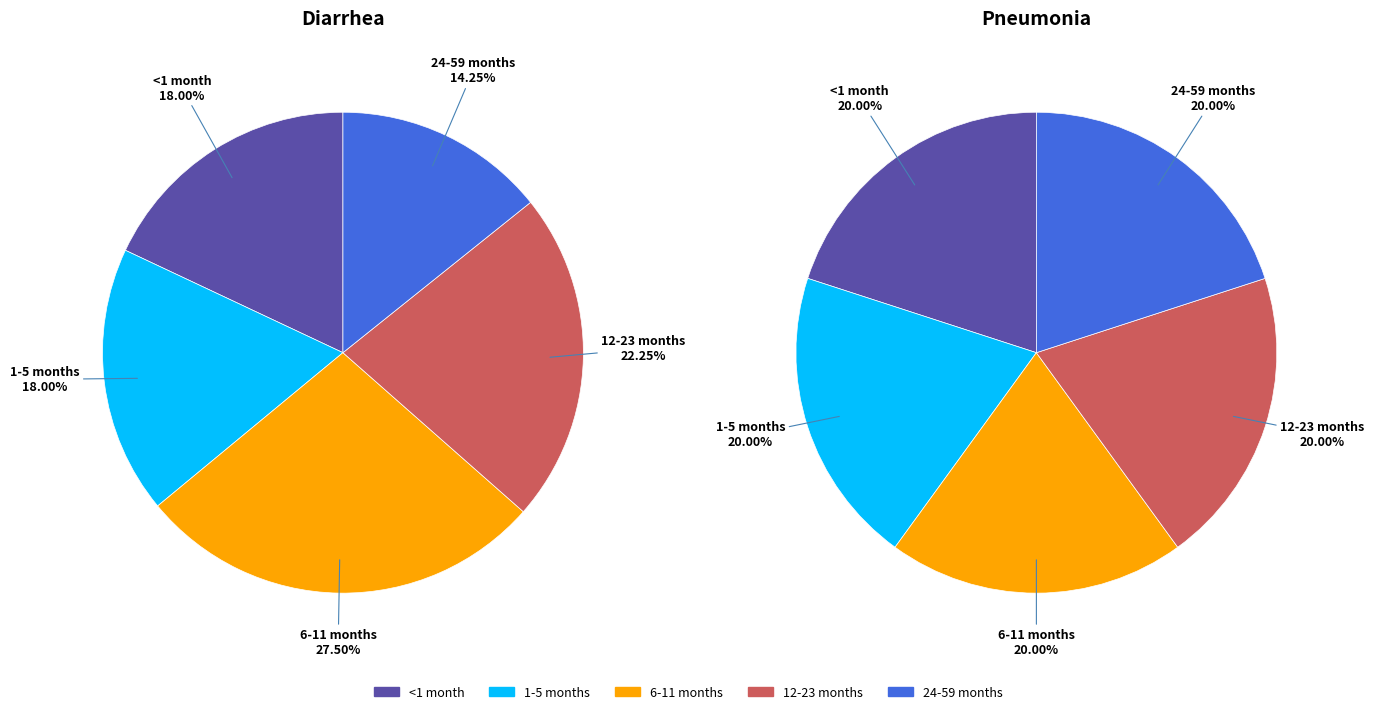

Is there a majority slice in this chart?

No